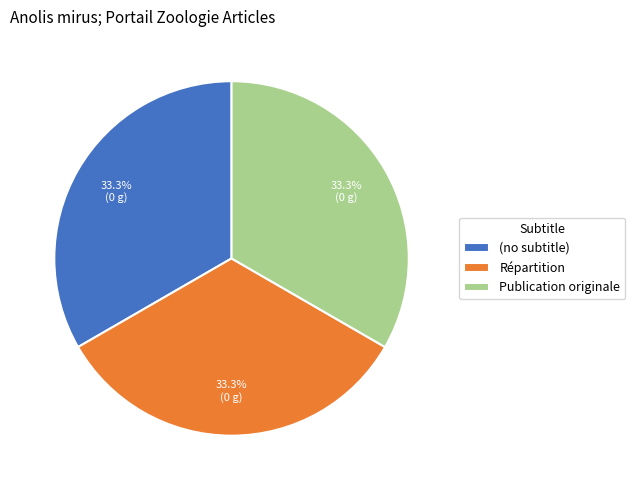

Does Répartition account for over 50% of the chart?

No